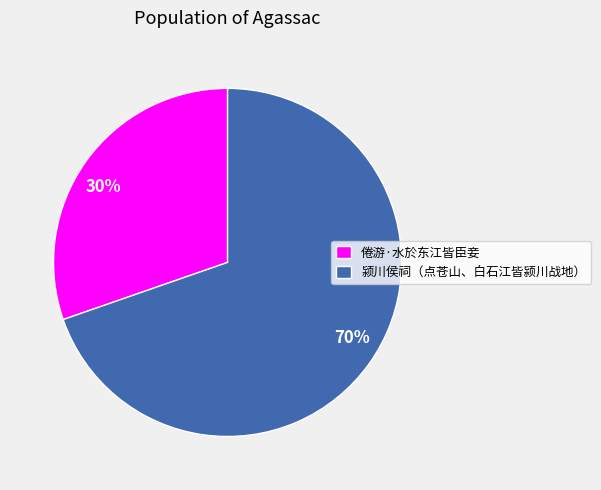

To the nearest percent, what is the average slice percentage?

50%